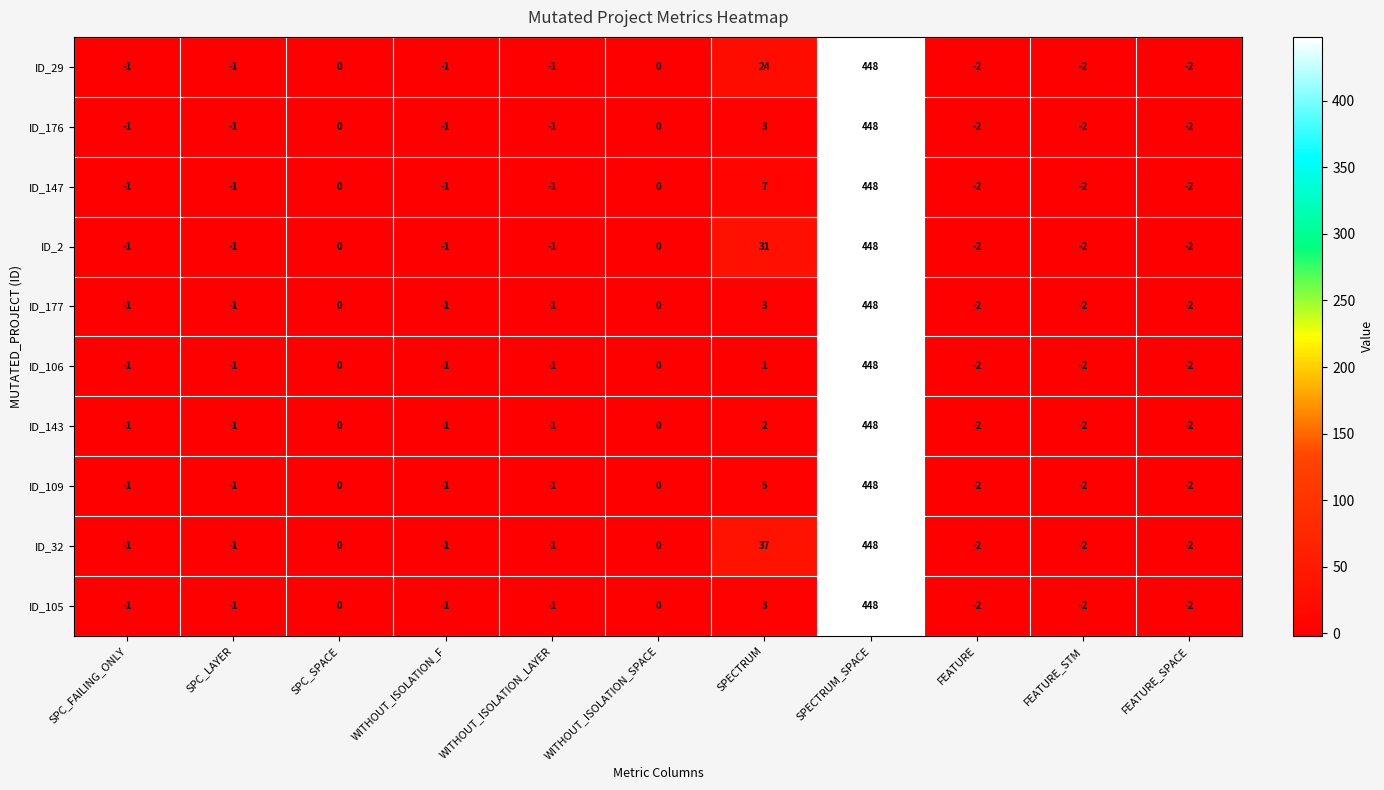

How many negative values does the ID_143 series have?

7